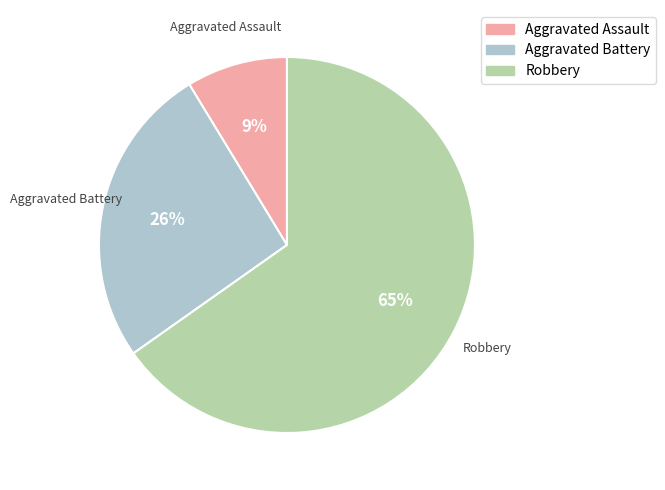

How many segments does this pie chart have?

3